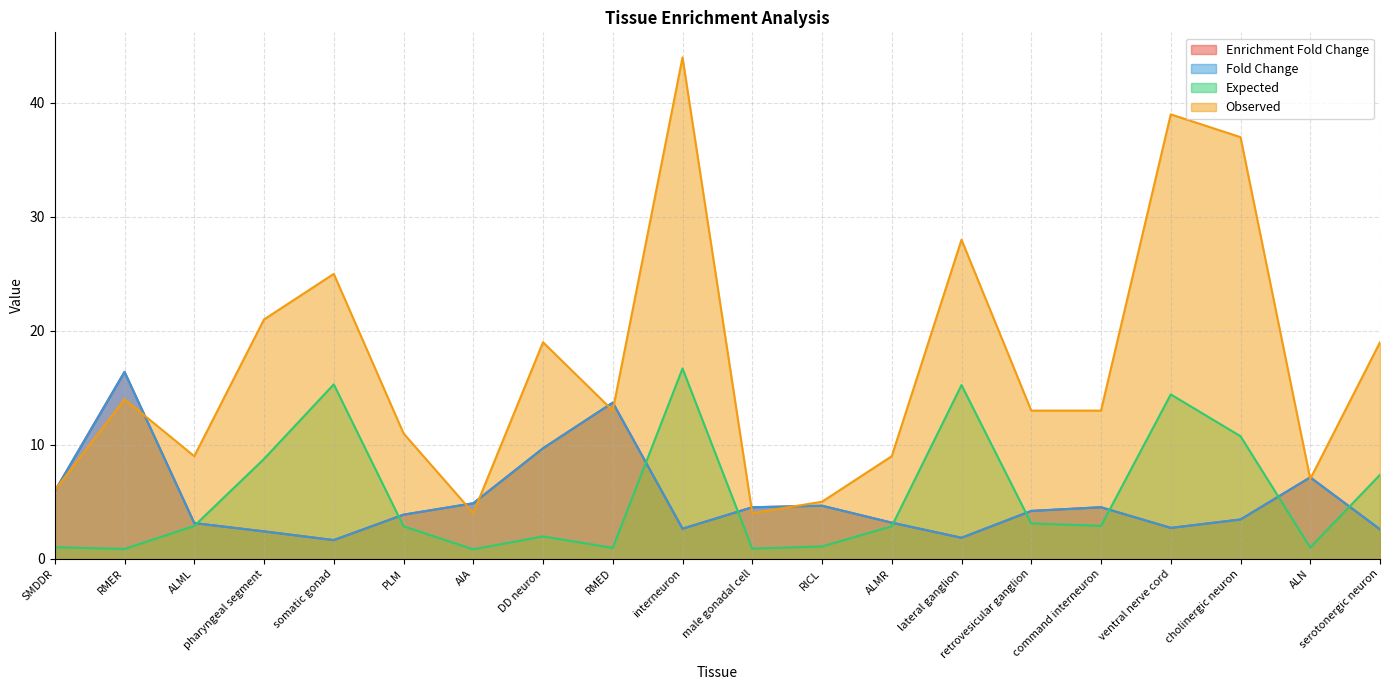

True or false: Expected has a value of 0.7 at RICL.

False